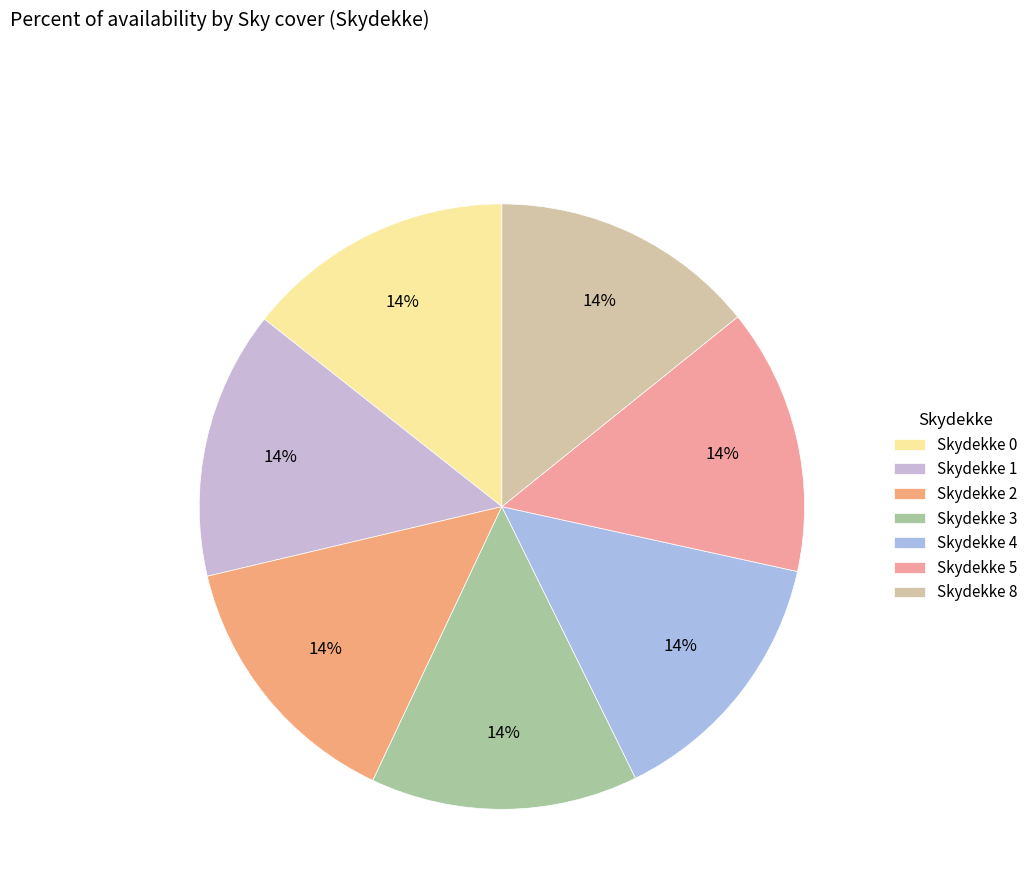

How many segments does this pie chart have?

7